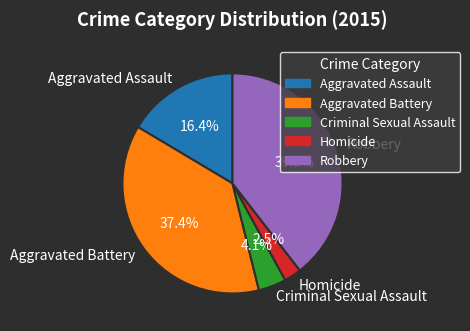

What percentage is the Aggravated Assault slice, to the nearest percent?

16%